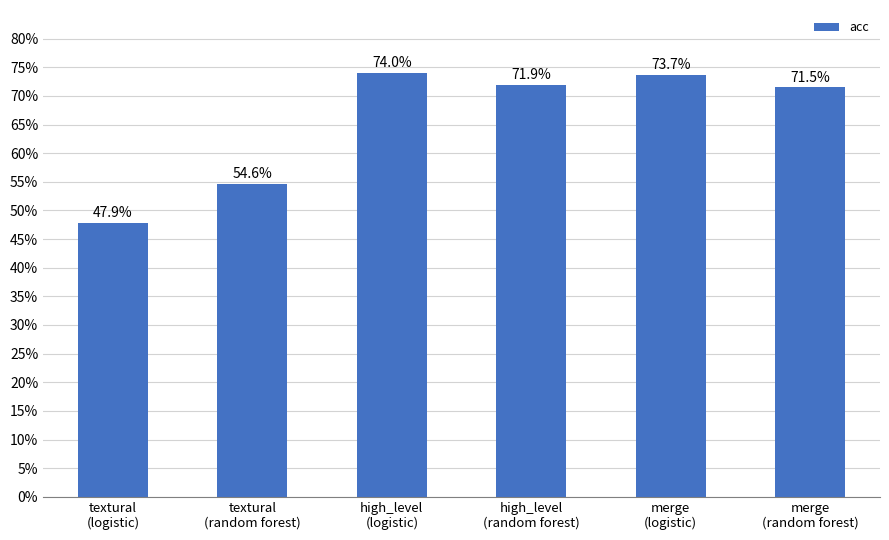

What is the minimum value shown in the chart?

0.5